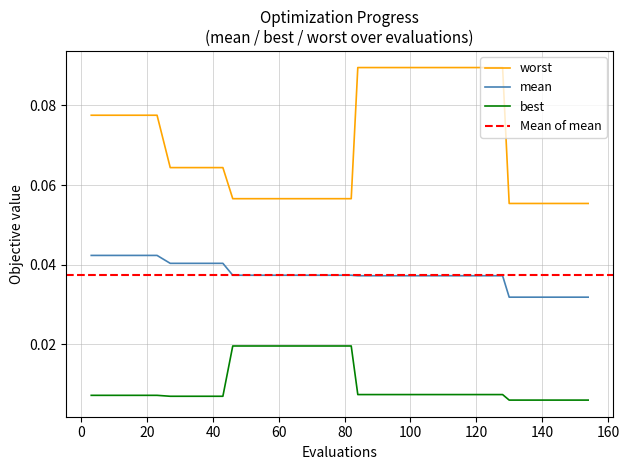

True or false: best and mean intersect in this chart.

False